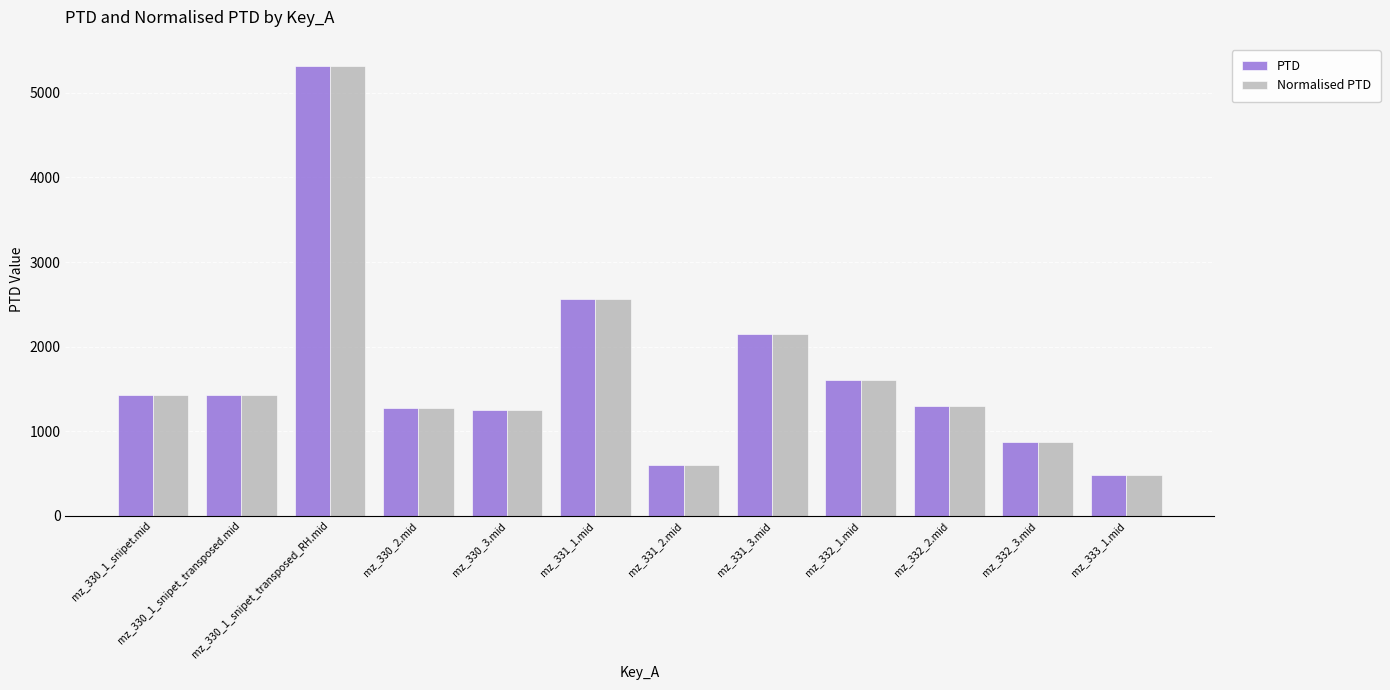

What is the difference between the Normalised PTD values at mz_330_1_snipet.mid and mz_332_1.mid?

186.2